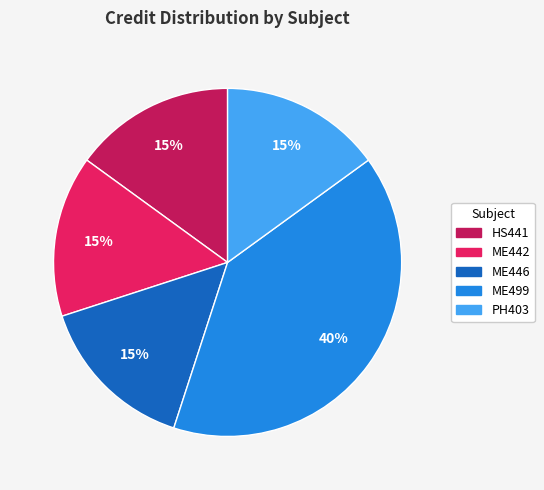

Combined, do ME446 and PH403 account for over 50%?

No